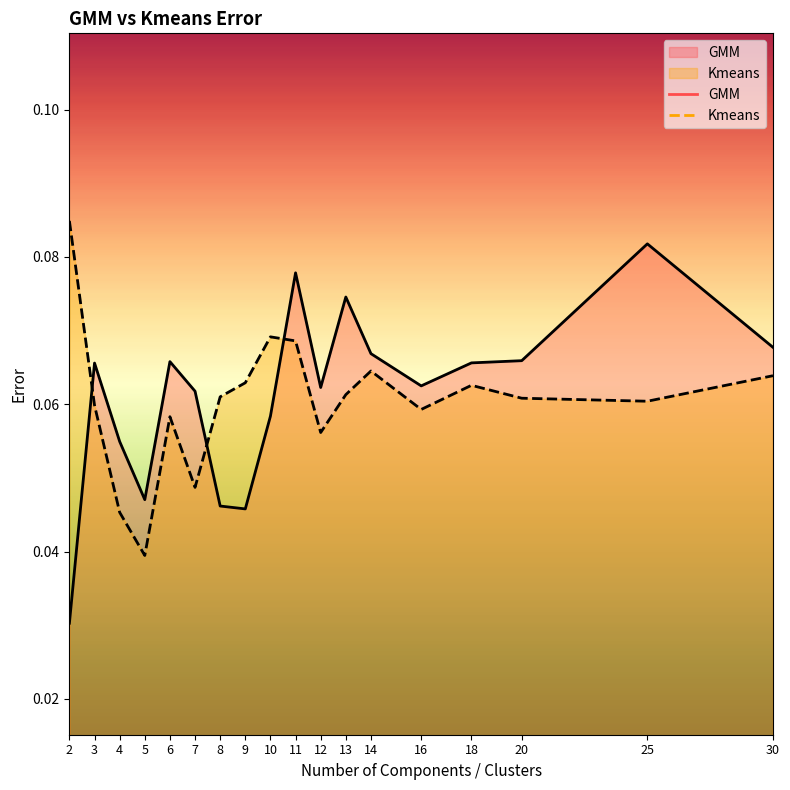

Does the chart have visible grid lines?

No